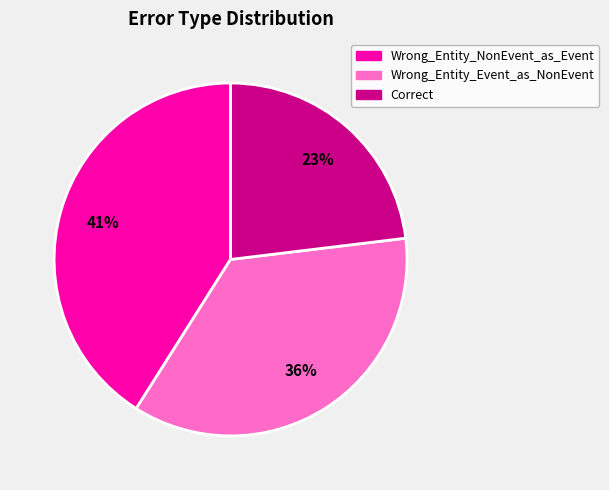

How many slices are in this pie chart?

3